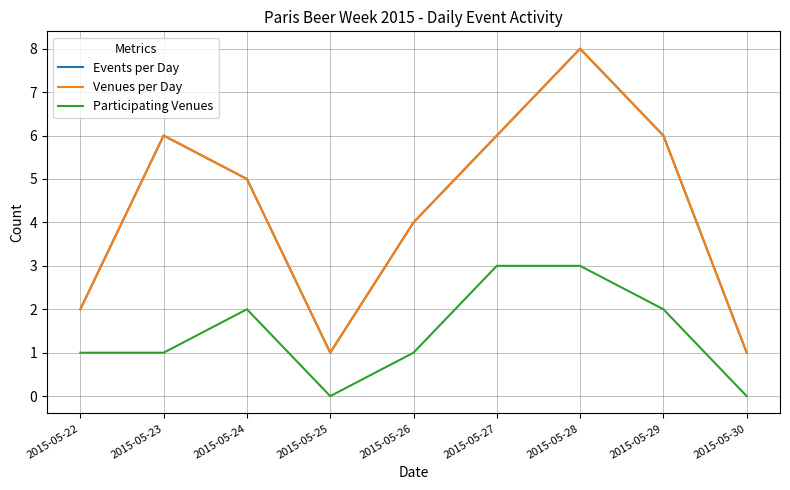

What is the maximum value for Venues per Day?

8